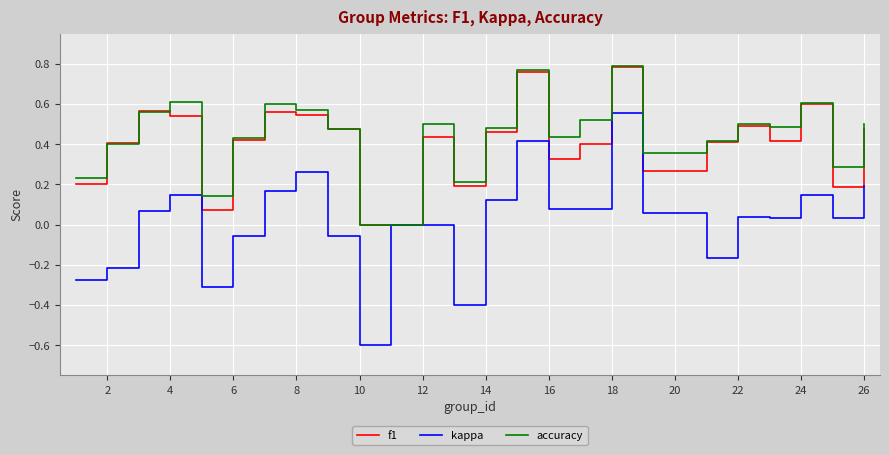

Which series has the widest spread of values?

kappa